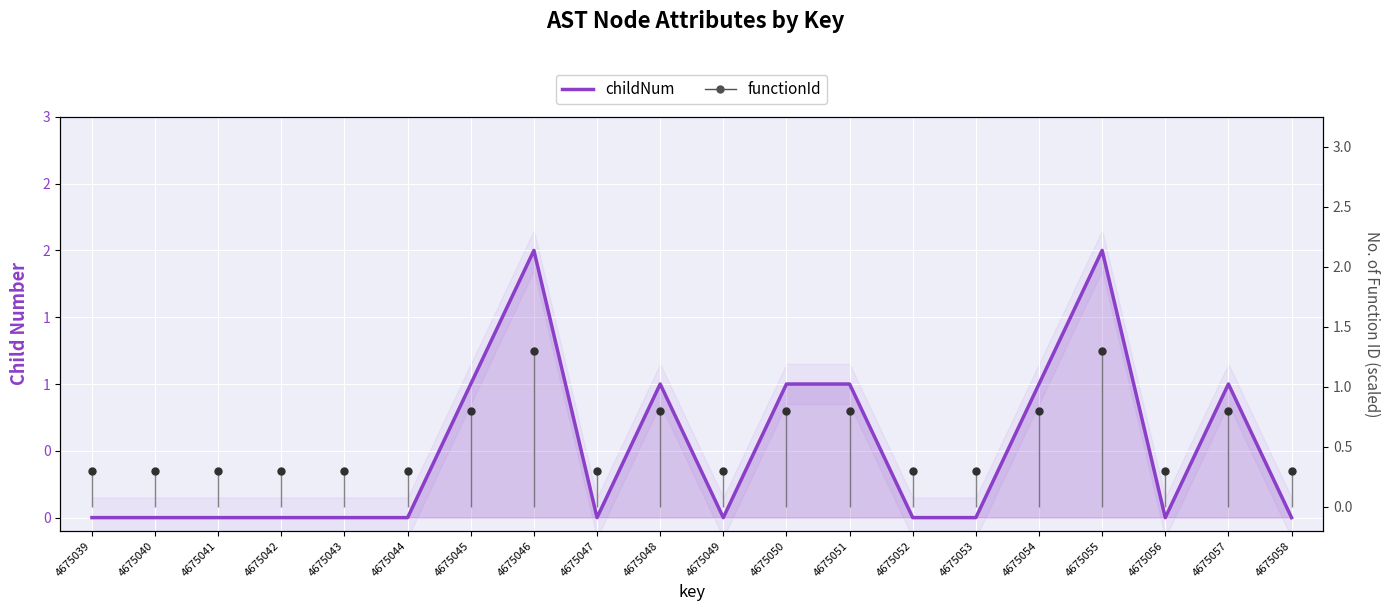

Reading left to right, list all the values displayed in this chart.

childNum: 4675039=0.0	4675040=0.0	4675041=0.0	4675042=0.0	4675043=0.0	4675044=0.0	4675045=1.0	4675046=2.0	4675047=0.0	4675048=1.0	4675049=0.0	4675050=1.0	4675051=1.0	4675052=0.0	4675053=0.0	4675054=1.0	4675055=2.0	4675056=0.0	4675057=1.0	4675058=0.0
functionId: 4675039=0.3	4675040=0.3	4675041=0.3	4675042=0.3	4675043=0.3	4675044=0.3	4675045=0.8	4675046=1.3	4675047=0.3	4675048=0.8	4675049=0.3	4675050=0.8	4675051=0.8	4675052=0.3	4675053=0.3	4675054=0.8	4675055=1.3	4675056=0.3	4675057=0.8	4675058=0.3